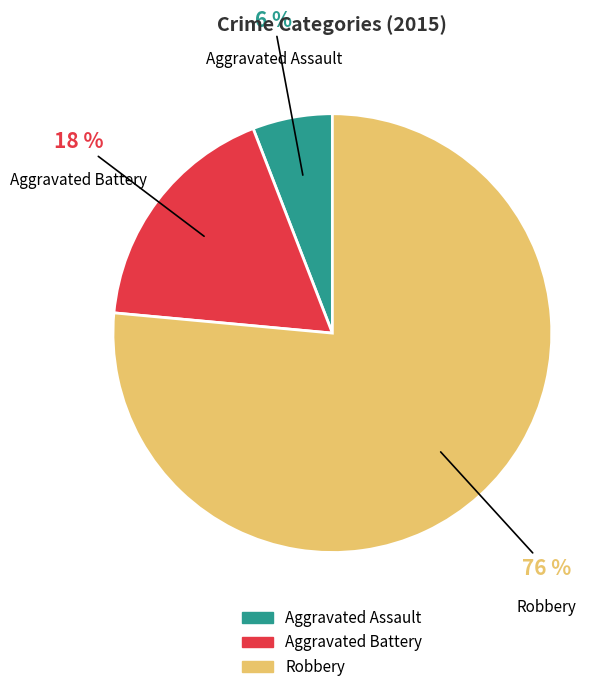

Is Robbery the majority of the pie?

Yes